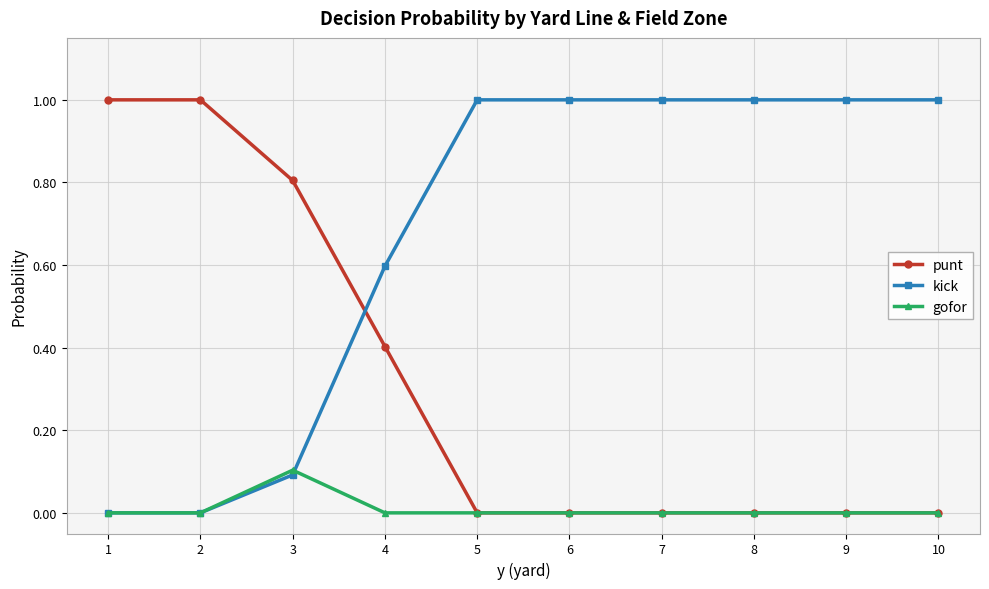

What is the difference between the maximum and minimum values in the punt series?

1.0